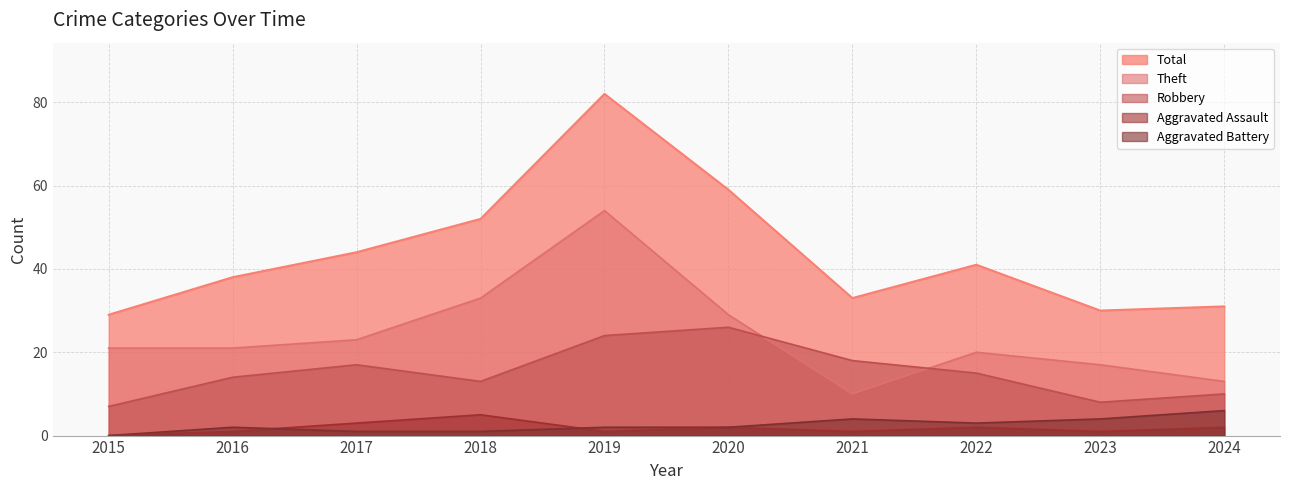

True or false: Total and Aggravated Assault intersect in this chart.

False